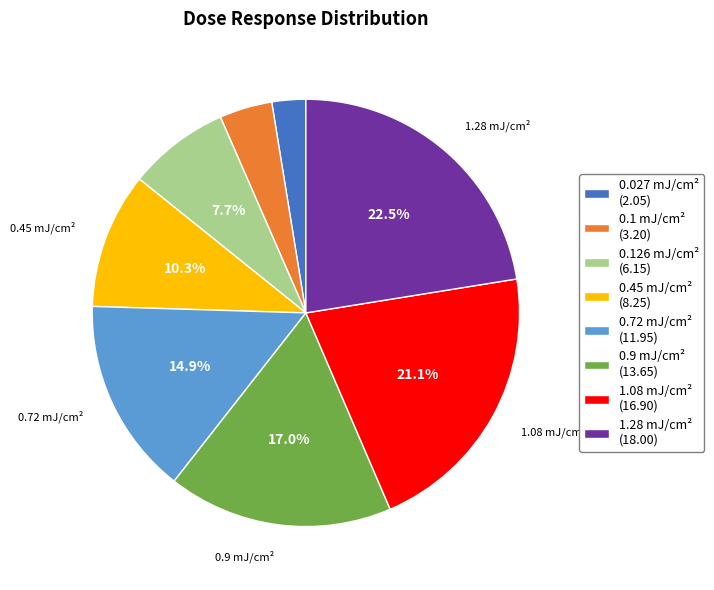

Rank the categories by value from lowest to highest.

0.027 mJ/cm² (2.05), 0.1 mJ/cm² (3.20), 0.126 mJ/cm² (6.15), 0.45 mJ/cm² (8.25), 0.72 mJ/cm² (11.95), 0.9 mJ/cm² (13.65), 1.08 mJ/cm² (16.90), 1.28 mJ/cm² (18.00)